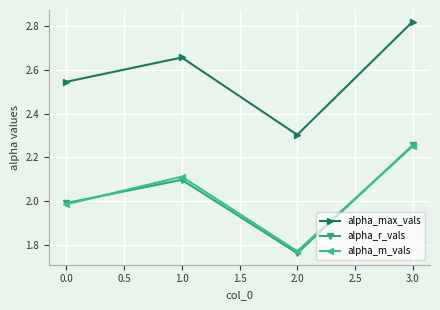

True or false: alpha_max_vals and alpha_m_vals cross at least once.

False